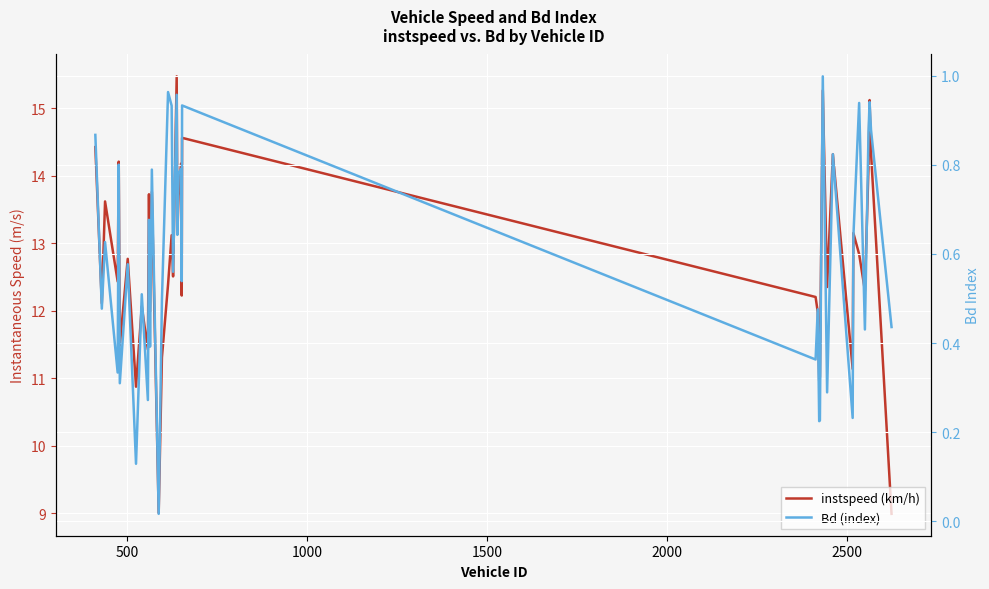

True or false: Bd (index) and instspeed (km/h) cross at least once.

False